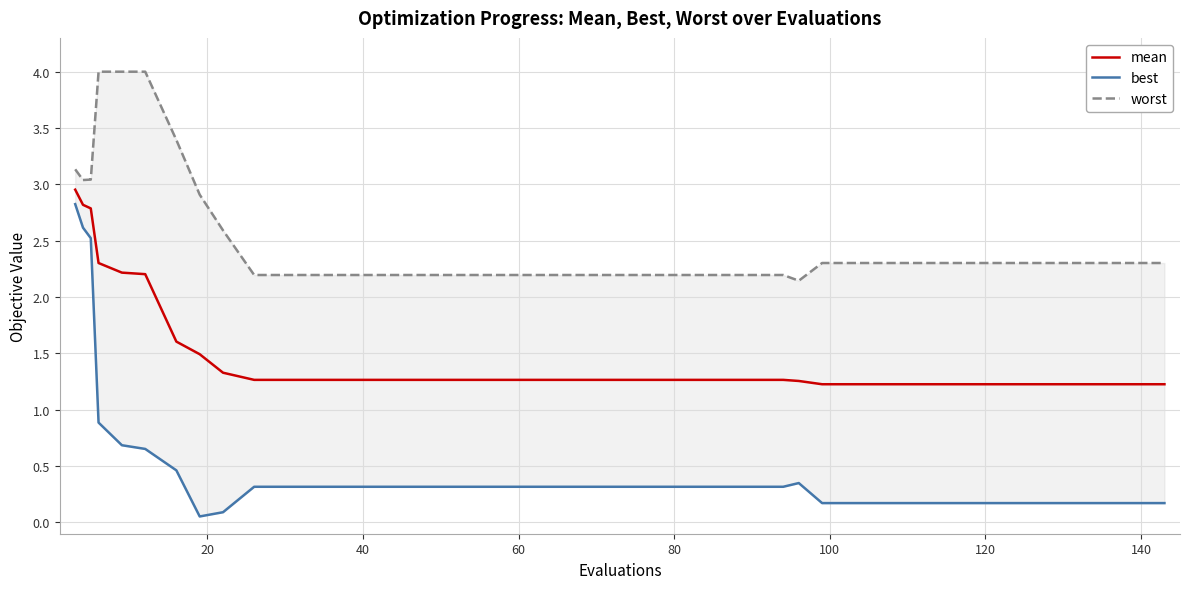

What is the greatest value displayed?

4.0